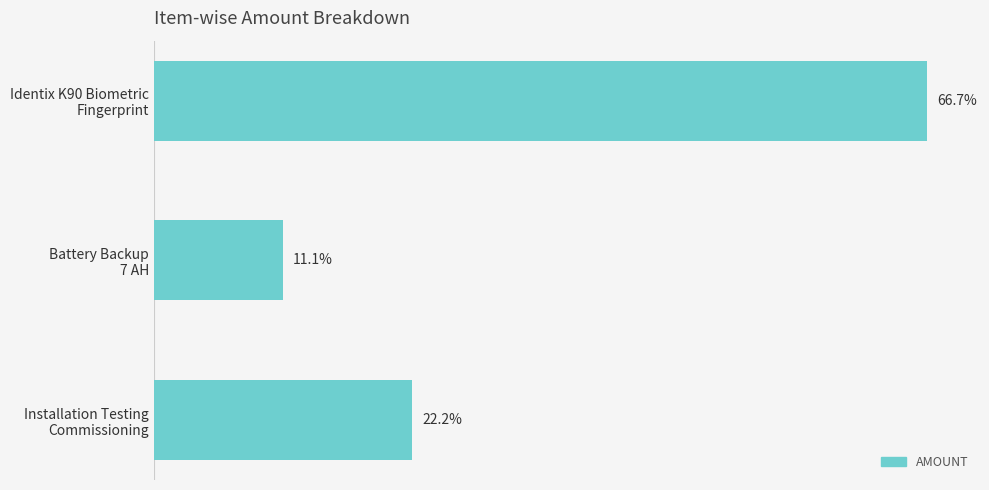

Are the bars horizontal?

Yes